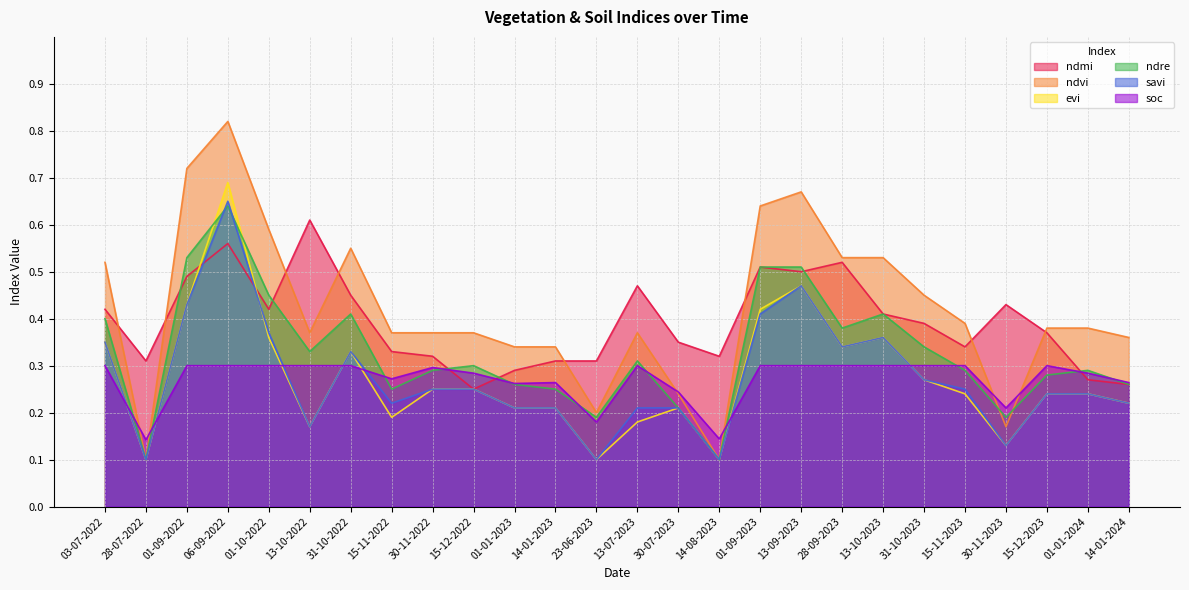

Which category has the highest value in the soc series?

03-07-2022